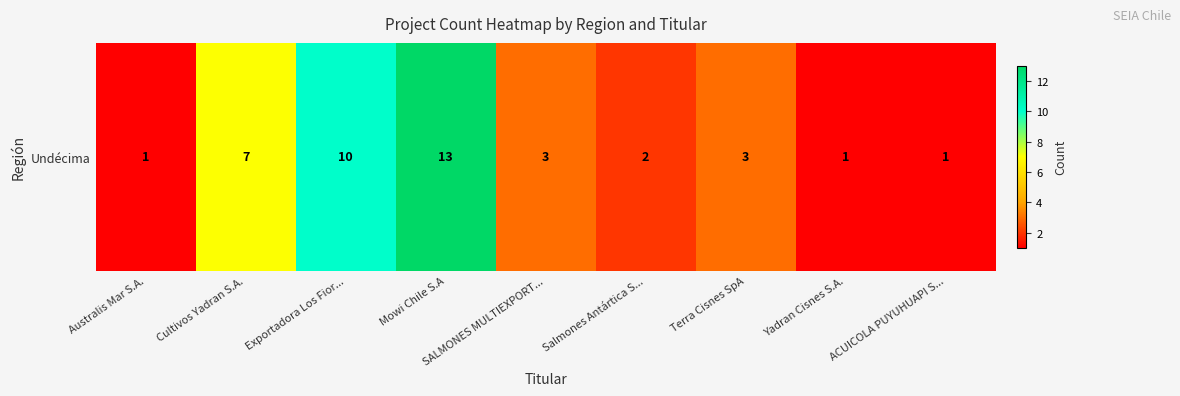

At which label is the value closest to 7?

Cultivos Yadran S.A.